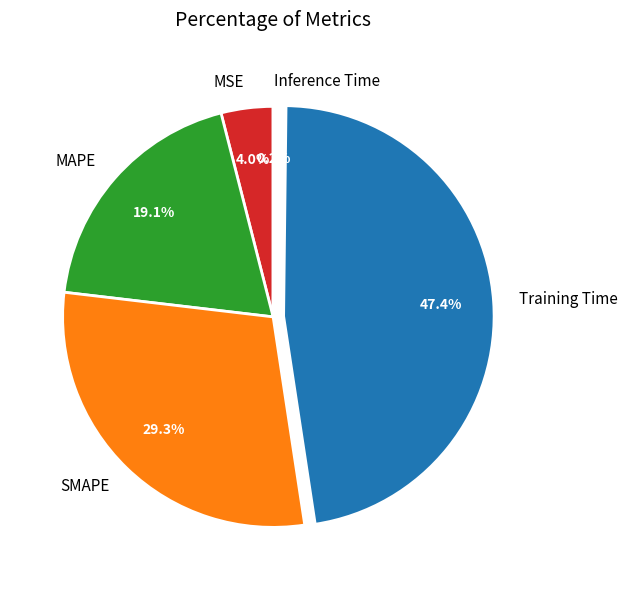

To the nearest percent, what percentage of the pie is MAPE?

19%